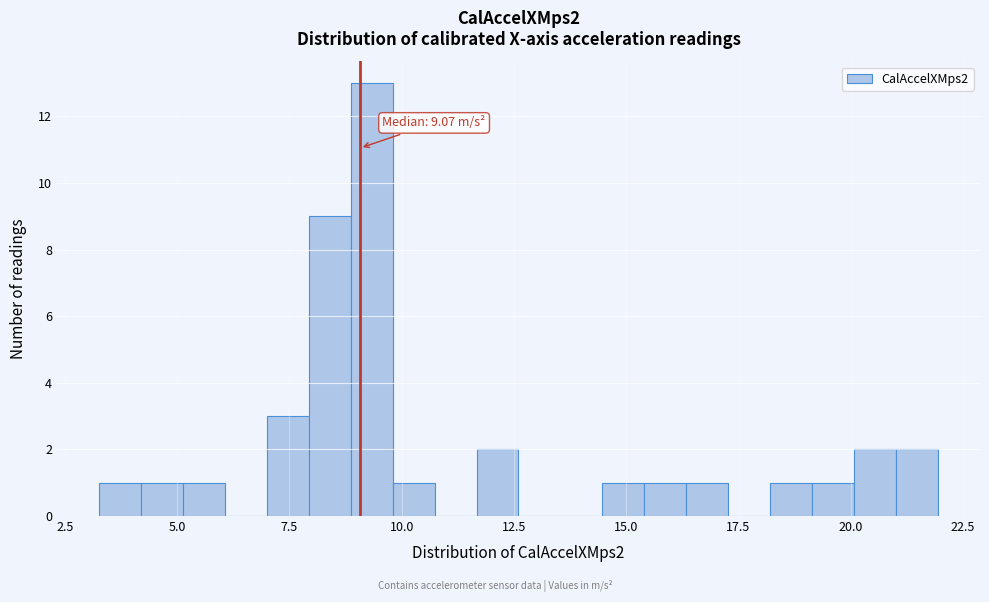

Around what value on the x-axis is the tallest bar? Give the approximate position of its centre, as read against the axis.

9.5